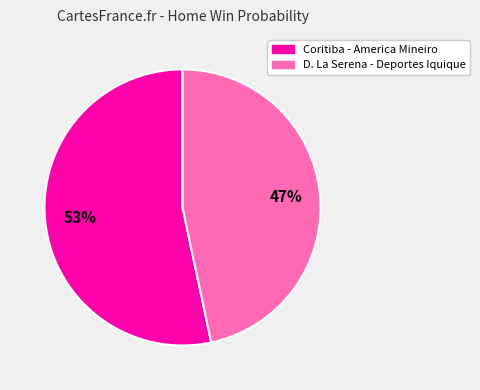

Rank the categories by value from lowest to highest.

D. La Serena - Deportes Iquique, Coritiba - America Mineiro